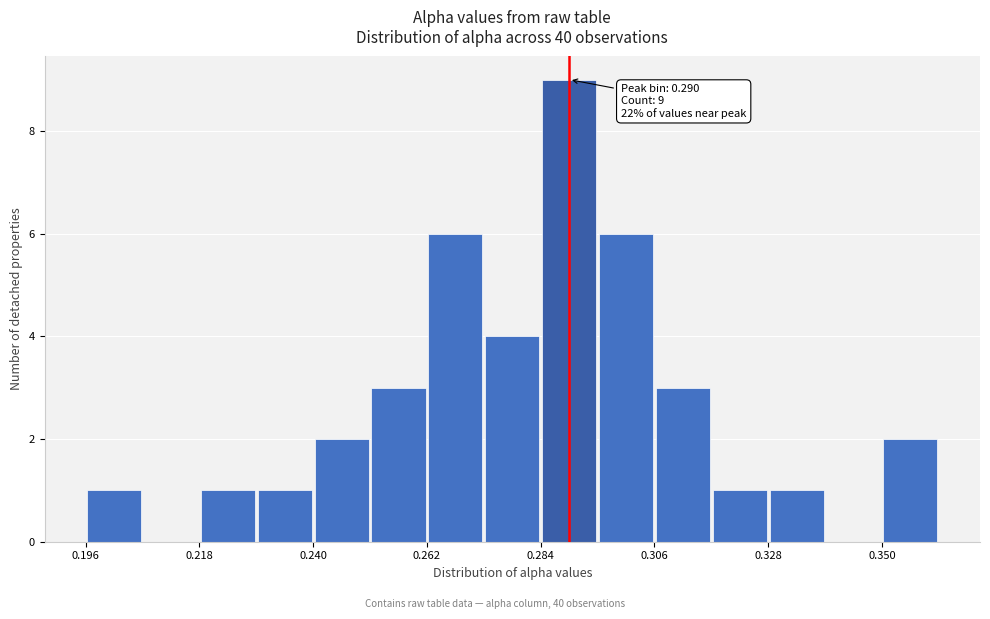

Around what value on the x-axis is the tallest bar? Give the approximate position of its centre, as read against the axis.

0.290